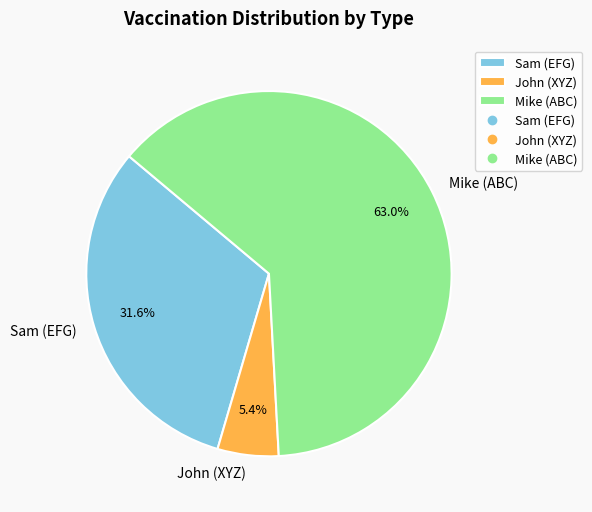

Is Mike (ABC) the majority of the pie?

Yes